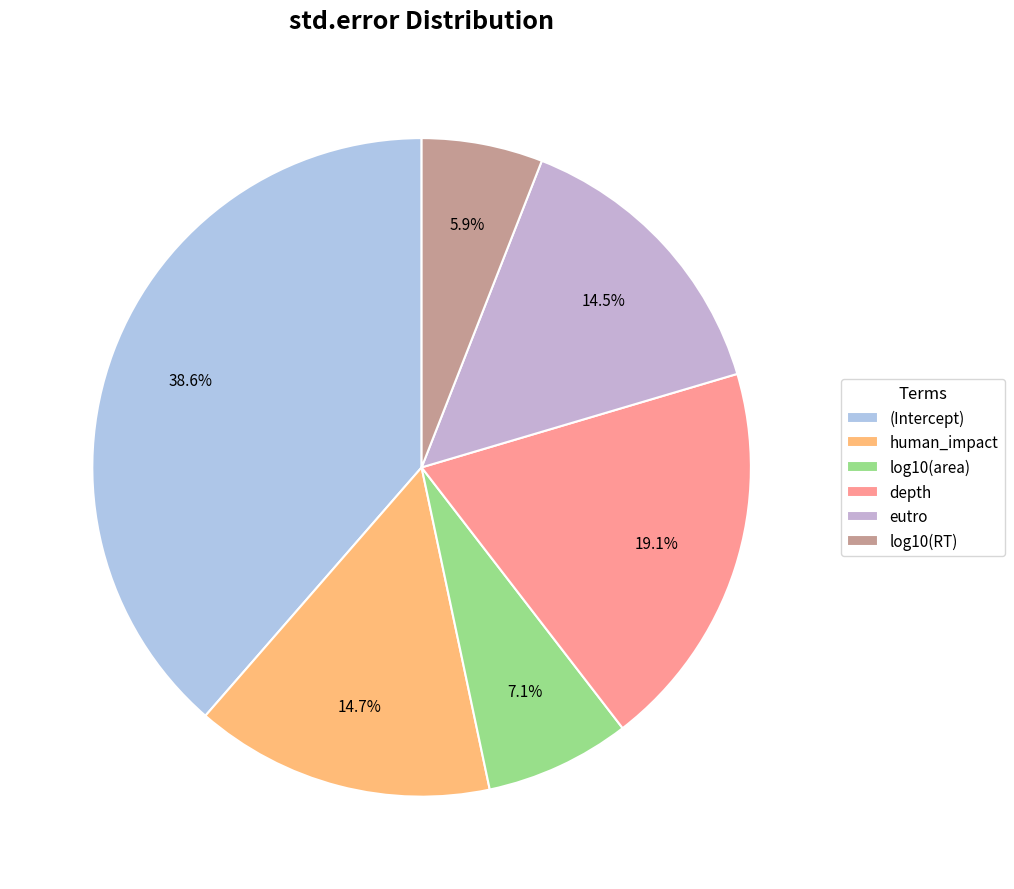

True or false: log10(RT) accounts for 6% of the total.

True